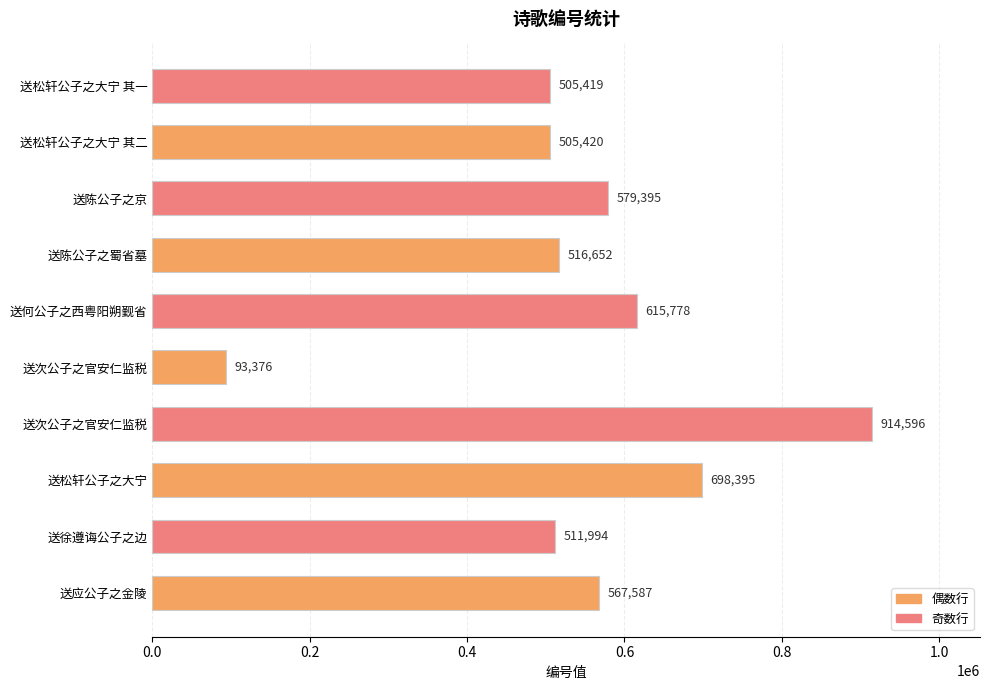

Count the number of data series in this chart.

1